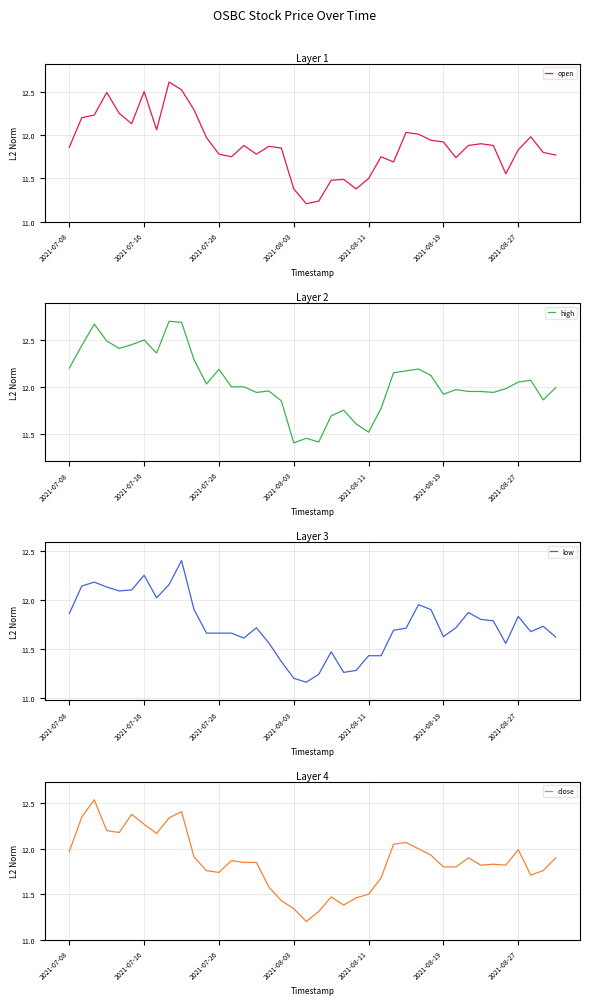

How many interior local valleys does the high series have?

10